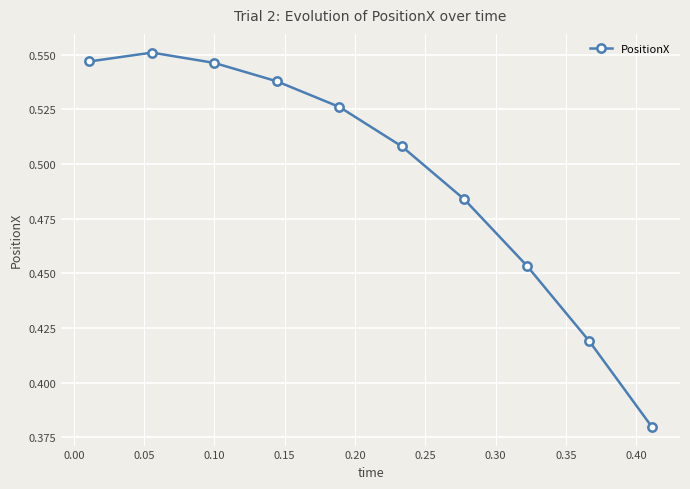

What is the difference between the maximum and minimum values?

0.2